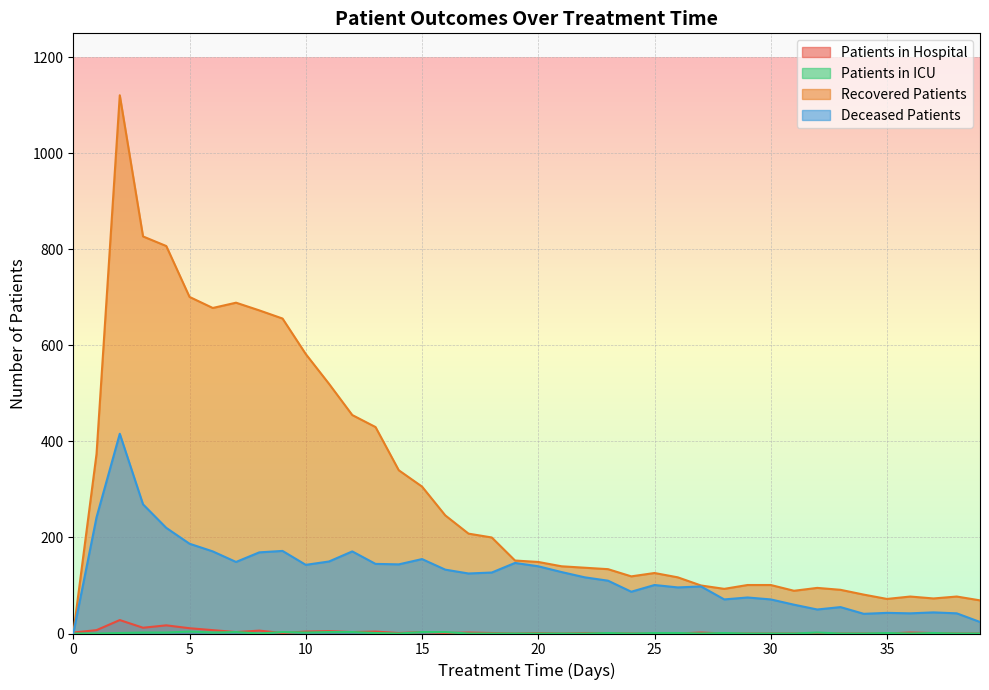

Which label corresponds to the smallest value in the chart?

19